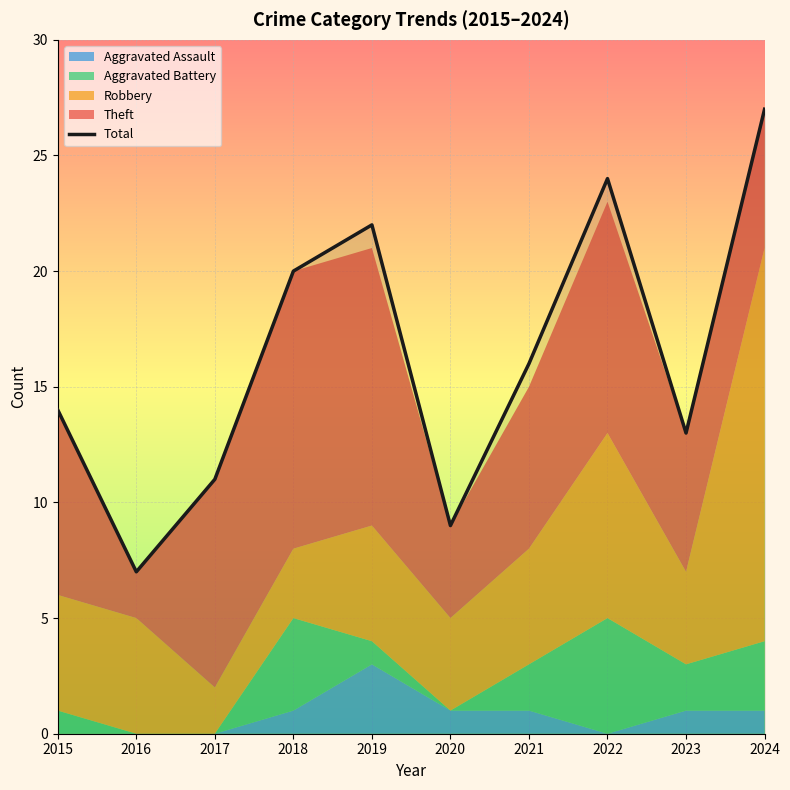

List the labels in order of value, largest first.

2024, 2022, 2019, 2018, 2021, 2015, 2023, 2017, 2020, 2016